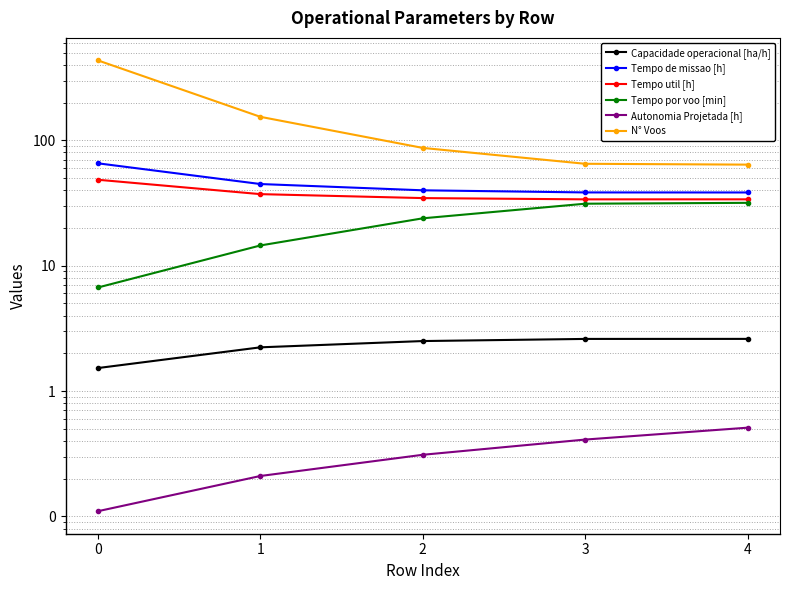

True or false: Tempo de missao [h] and Tempo por voo [min] intersect in this chart.

False